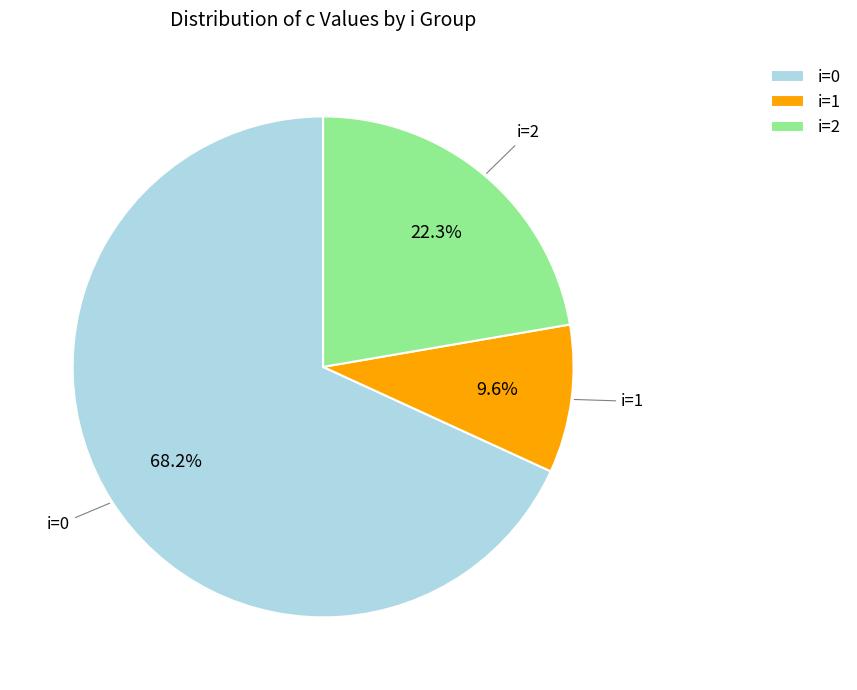

Combined, do i=0 and i=1 account for over 50%?

Yes